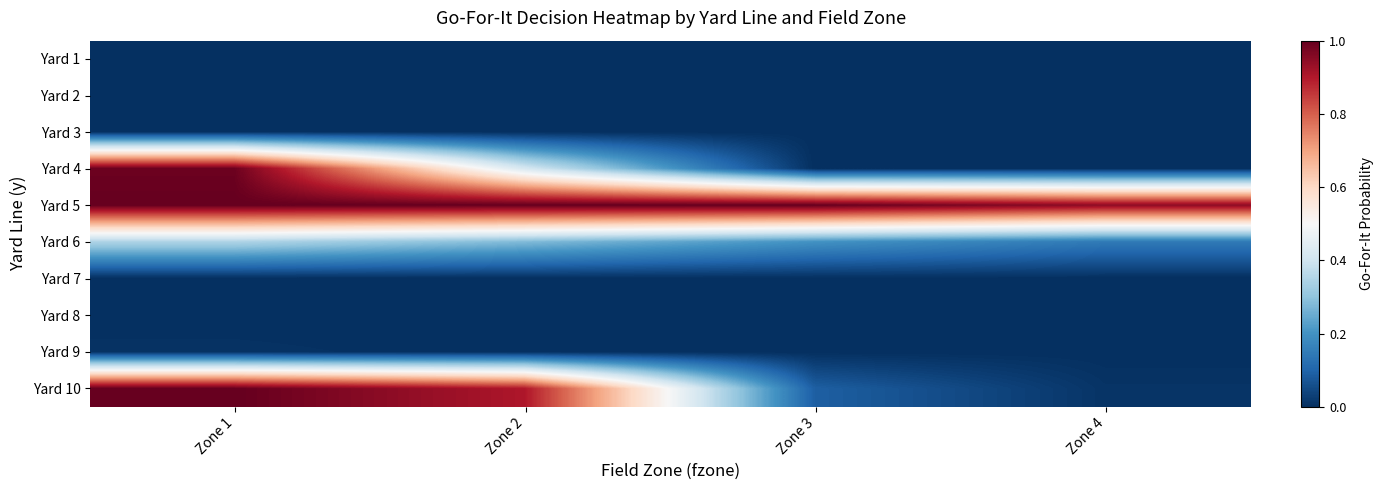

Reading left to right, extract all data points from this chart.

Yard 1: Zone 1=0.0	Zone 2=0.0	Zone 3=0.0	Zone 4=0.0
Yard 2: Zone 1=0.0	Zone 2=0.0	Zone 3=0.0	Zone 4=0.0
Yard 3: Zone 1=0.0	Zone 2=0.0	Zone 3=0.0	Zone 4=0.0
Yard 4: Zone 1=1.0	Zone 2=0.4	Zone 3=0.0	Zone 4=0.0
Yard 5: Zone 1=1.0	Zone 2=1.0	Zone 3=1.0	Zone 4=0.9
Yard 6: Zone 1=0.3	Zone 2=0.3	Zone 3=0.2	Zone 4=0.1
Yard 7: Zone 1=0.0	Zone 2=0.0	Zone 3=0.0	Zone 4=0.0
Yard 8: Zone 1=0.0	Zone 2=0.0	Zone 3=0.0	Zone 4=0.0
Yard 9: Zone 1=0.0	Zone 2=0.0	Zone 3=0.0	Zone 4=0.0
Yard 10: Zone 1=1.0	Zone 2=0.9	Zone 3=0.1	Zone 4=0.0